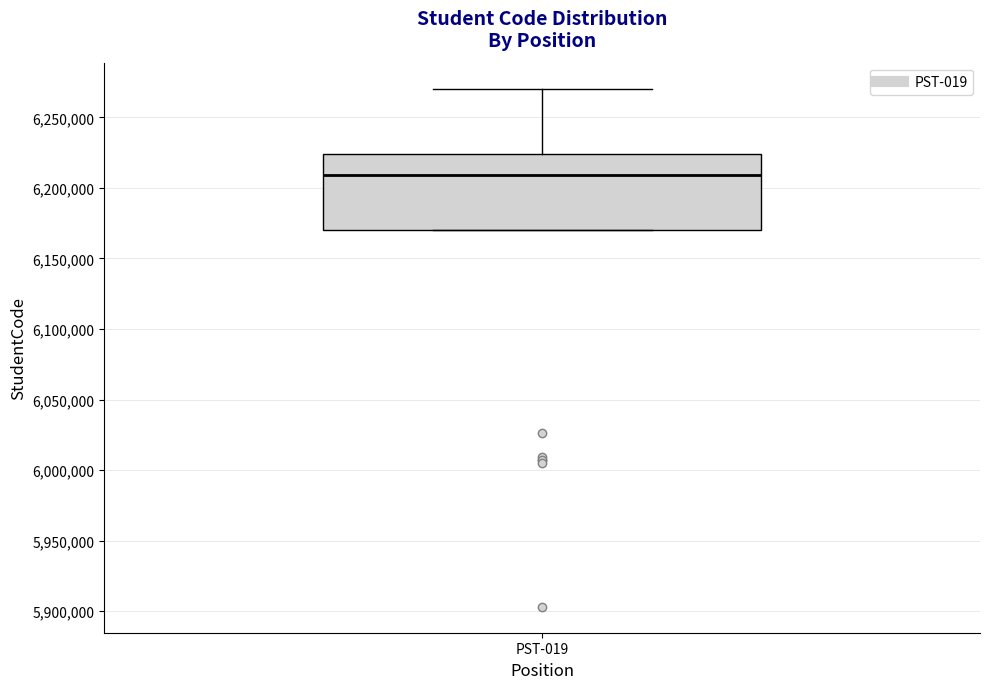

Where does the median line of the box for PST-019 sit on the y-axis? The values are not printed on the chart, so give them approximately, as read against the axis.

6210000